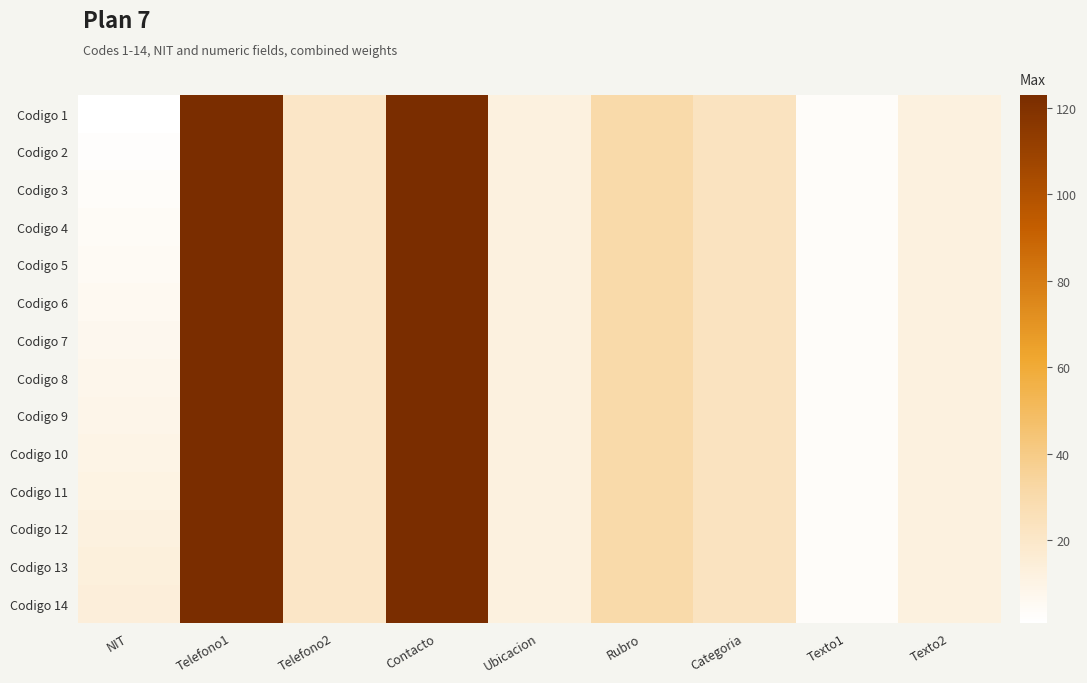

Reading left to right, extract all data points from this chart.

Codigo 1: NIT=1	Telefono1=123	Telefono2=21	Contacto=123	Ubicacion=12	Rubro=31	Categoria=23	Texto1=3	Texto2=12
Codigo 2: NIT=2	Telefono1=123	Telefono2=21	Contacto=123	Ubicacion=12	Rubro=31	Categoria=23	Texto1=3	Texto2=12
Codigo 3: NIT=3	Telefono1=123	Telefono2=21	Contacto=123	Ubicacion=12	Rubro=31	Categoria=23	Texto1=3	Texto2=12
Codigo 4: NIT=4	Telefono1=123	Telefono2=21	Contacto=123	Ubicacion=12	Rubro=31	Categoria=23	Texto1=3	Texto2=12
Codigo 5: NIT=5	Telefono1=123	Telefono2=21	Contacto=123	Ubicacion=12	Rubro=31	Categoria=23	Texto1=3	Texto2=12
Codigo 6: NIT=6	Telefono1=123	Telefono2=21	Contacto=123	Ubicacion=12	Rubro=31	Categoria=23	Texto1=3	Texto2=12
Codigo 7: NIT=7	Telefono1=123	Telefono2=21	Contacto=123	Ubicacion=12	Rubro=31	Categoria=23	Texto1=3	Texto2=12
Codigo 8: NIT=8	Telefono1=123	Telefono2=21	Contacto=123	Ubicacion=12	Rubro=31	Categoria=23	Texto1=3	Texto2=12
Codigo 9: NIT=9	Telefono1=123	Telefono2=21	Contacto=123	Ubicacion=12	Rubro=31	Categoria=23	Texto1=3	Texto2=12
Codigo 10: NIT=10	Telefono1=123	Telefono2=21	Contacto=123	Ubicacion=12	Rubro=31	Categoria=23	Texto1=3	Texto2=12
Codigo 11: NIT=11	Telefono1=123	Telefono2=21	Contacto=123	Ubicacion=12	Rubro=31	Categoria=23	Texto1=3	Texto2=12
Codigo 12: NIT=12	Telefono1=123	Telefono2=21	Contacto=123	Ubicacion=12	Rubro=31	Categoria=23	Texto1=3	Texto2=12
Codigo 13: NIT=13	Telefono1=123	Telefono2=21	Contacto=123	Ubicacion=12	Rubro=31	Categoria=23	Texto1=3	Texto2=12
Codigo 14: NIT=14	Telefono1=123	Telefono2=21	Contacto=123	Ubicacion=12	Rubro=31	Categoria=23	Texto1=3	Texto2=12